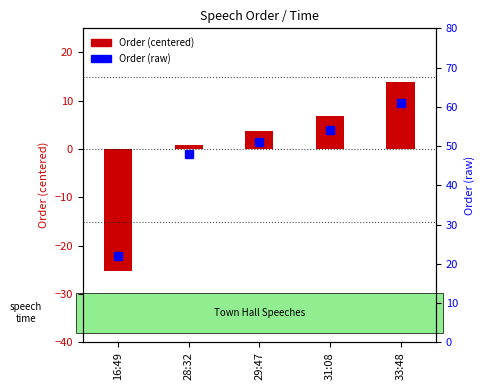

The value of Order (raw) at 28:32 is 48.0. True or false?

True